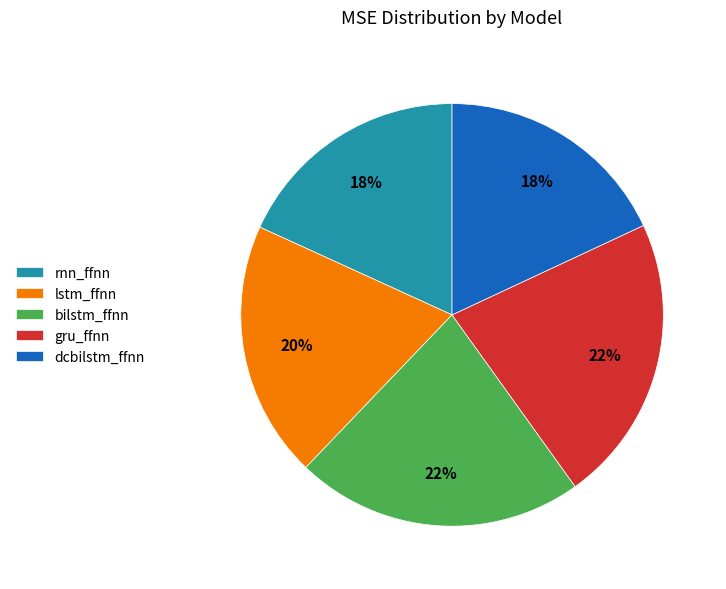

Which has a higher value, gru_ffnn or lstm_ffnn?

gru_ffnn